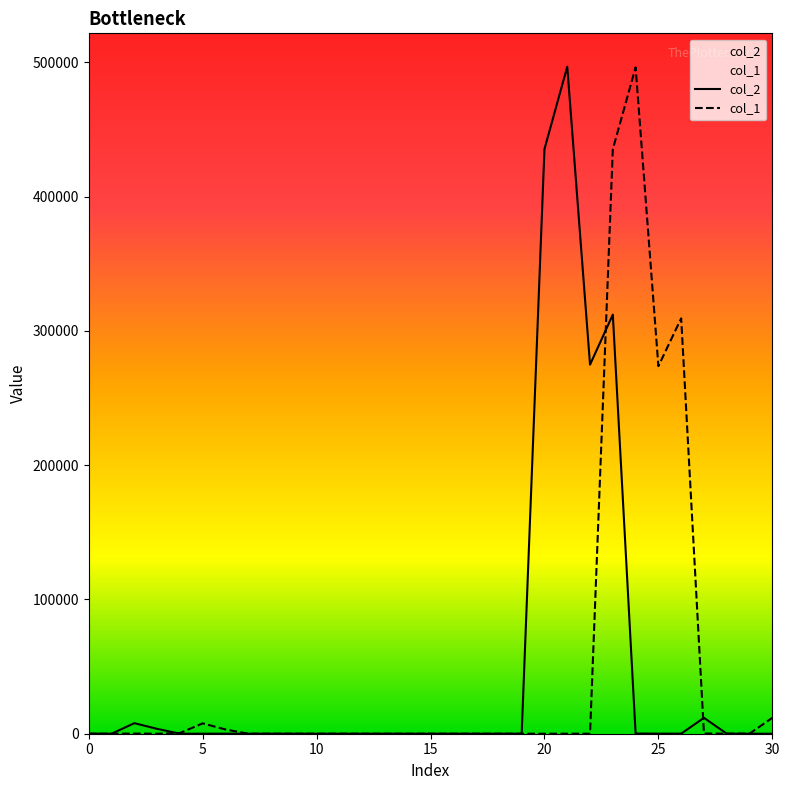

At how many categories does at least one series exceed 450735?

2